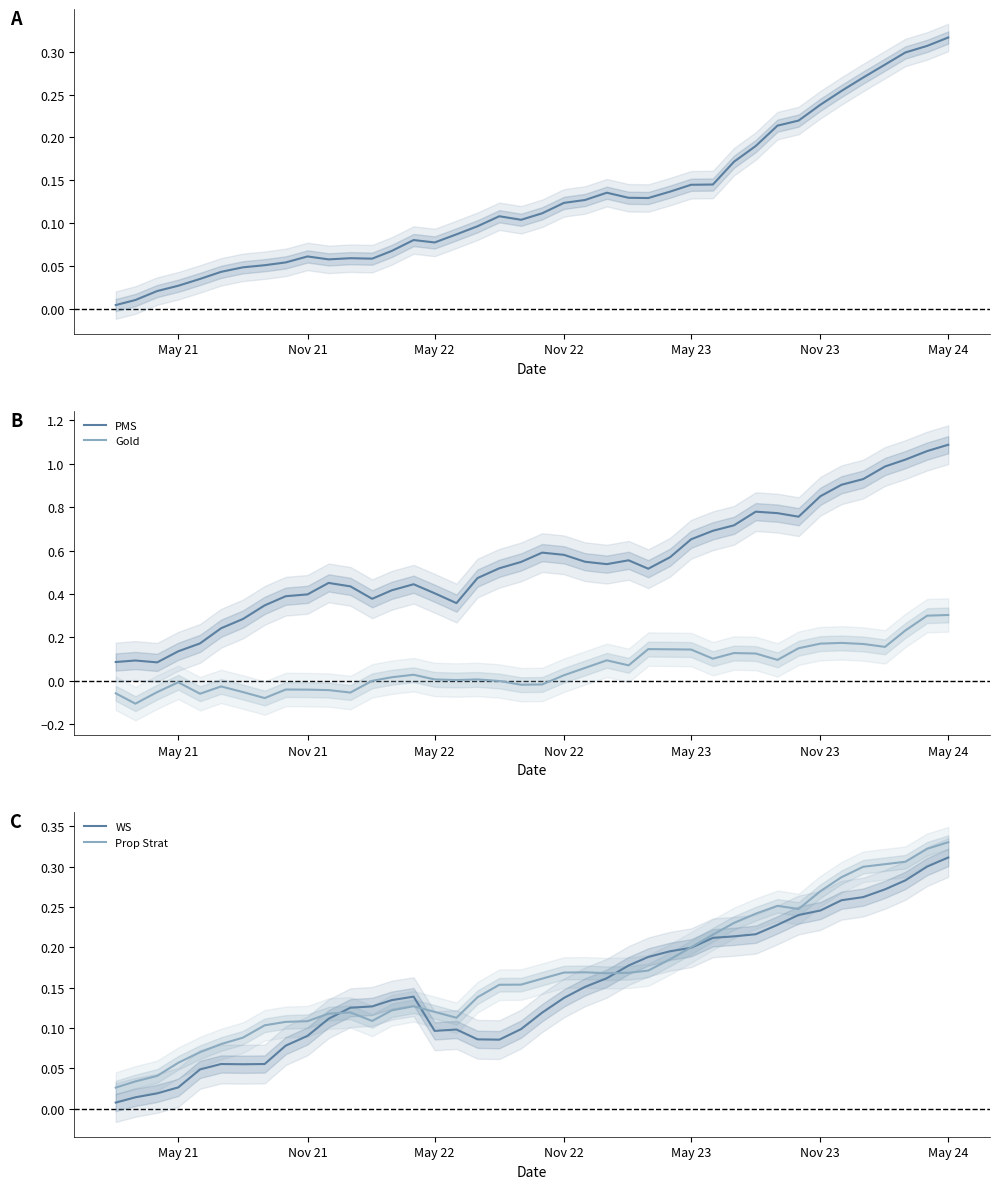

At which label does WS reach its peak?

May 24